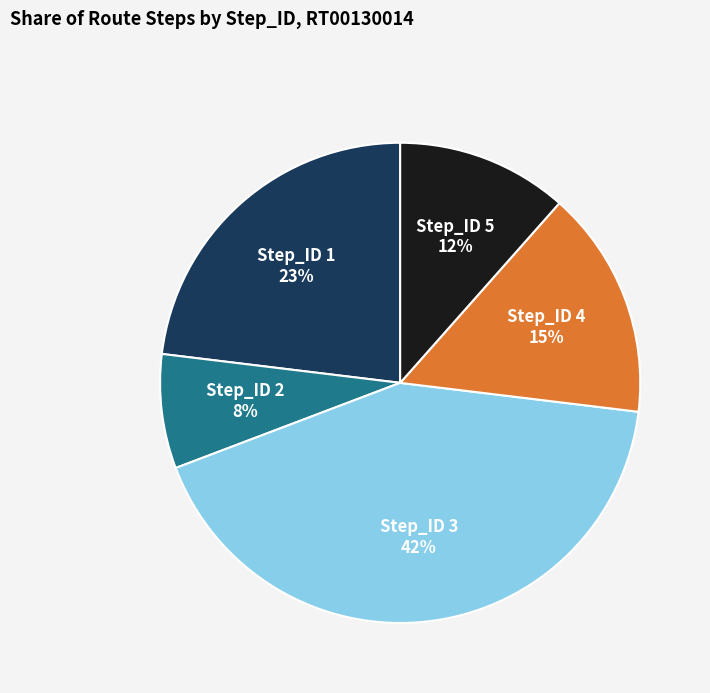

To the nearest percent, what percentage of the pie is Step_ID 1?

23%